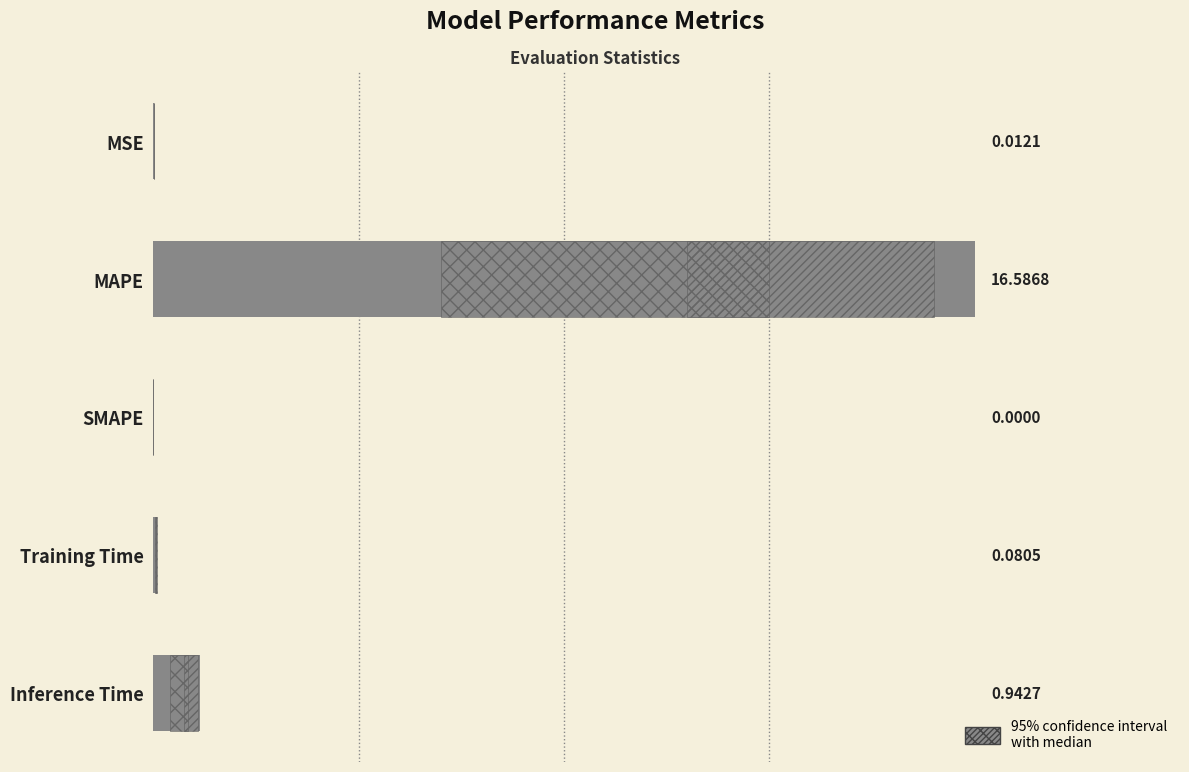

Are the bars horizontal?

Yes